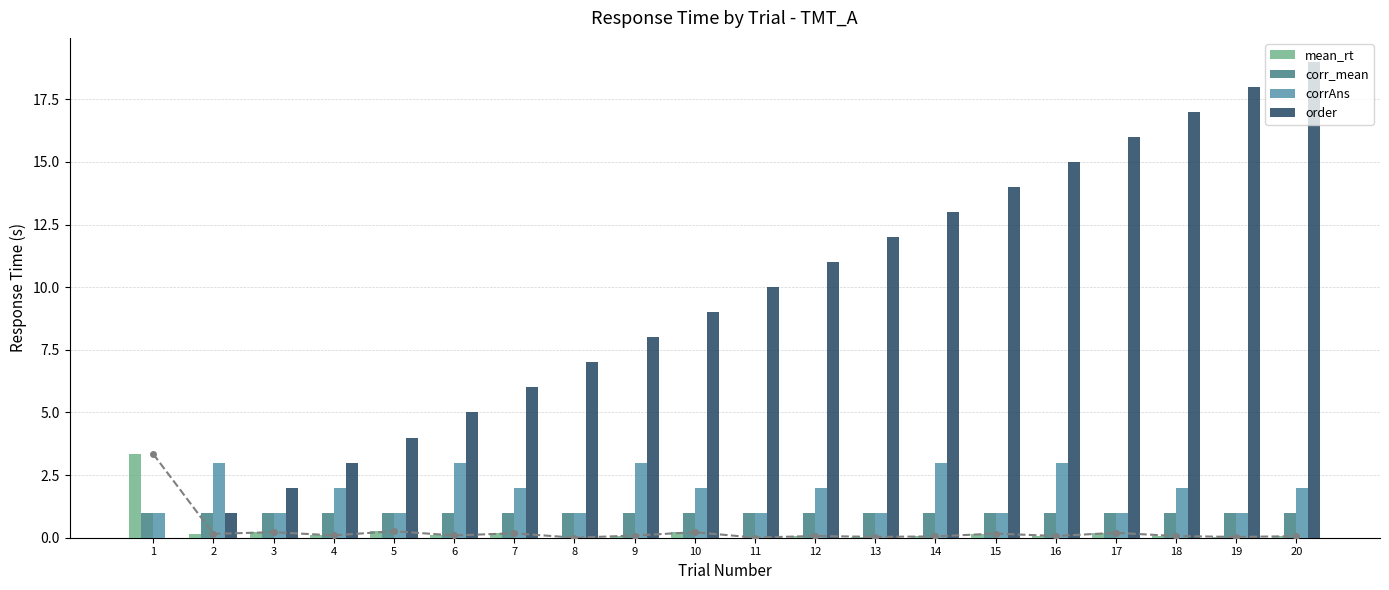

What is the spread (max minus min) of values at 17?

15.8